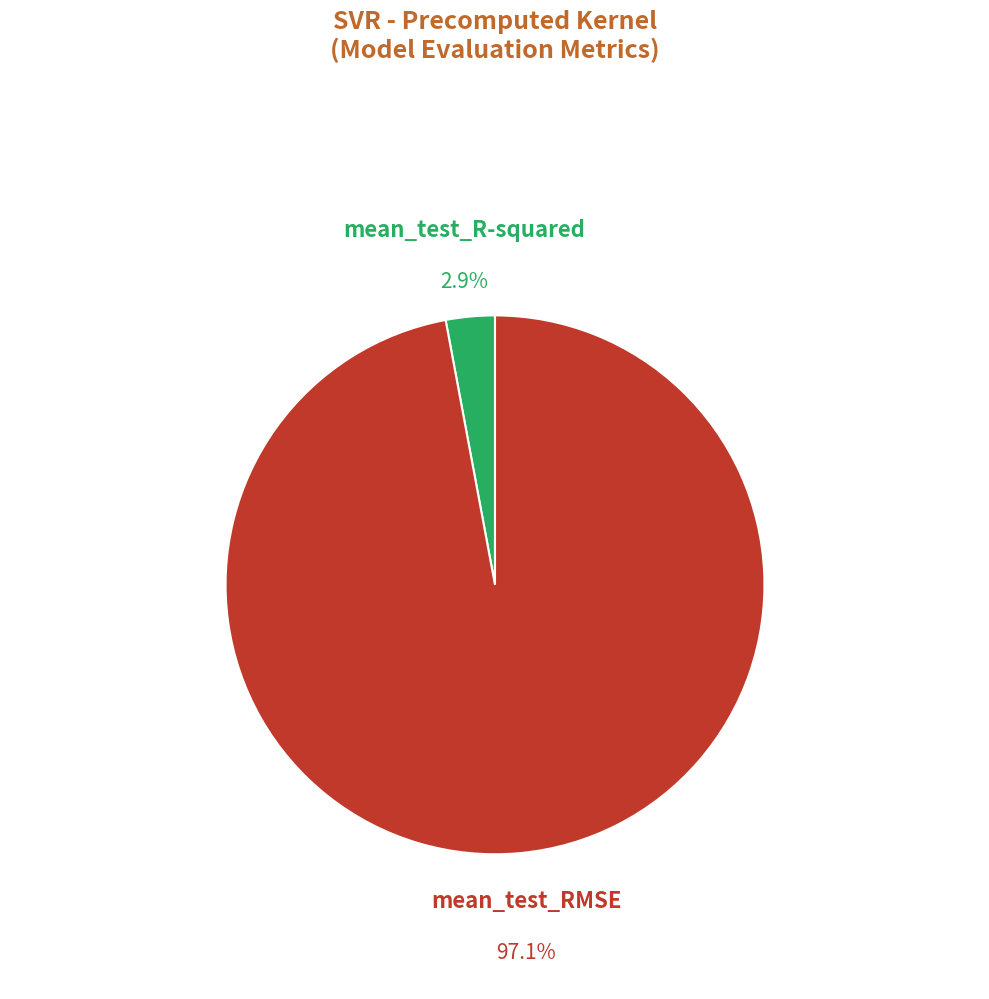

To the nearest percent, what is the combined percentage of mean_test_RMSE and mean_test_R-squared?

100%